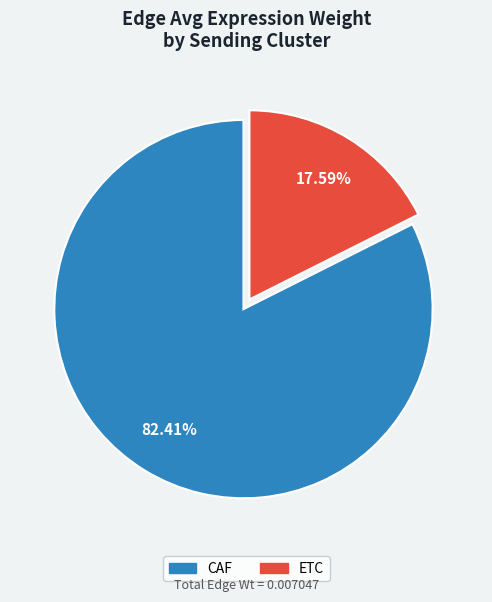

Which slice is the largest?

CAF